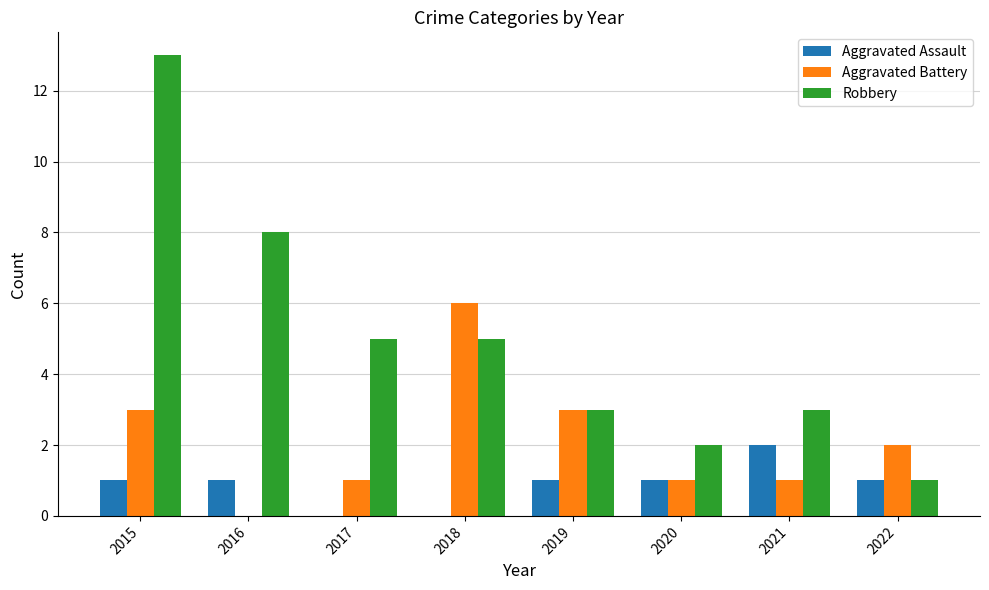

Between 2016 and 2020, which series saw the biggest shift?

Robbery